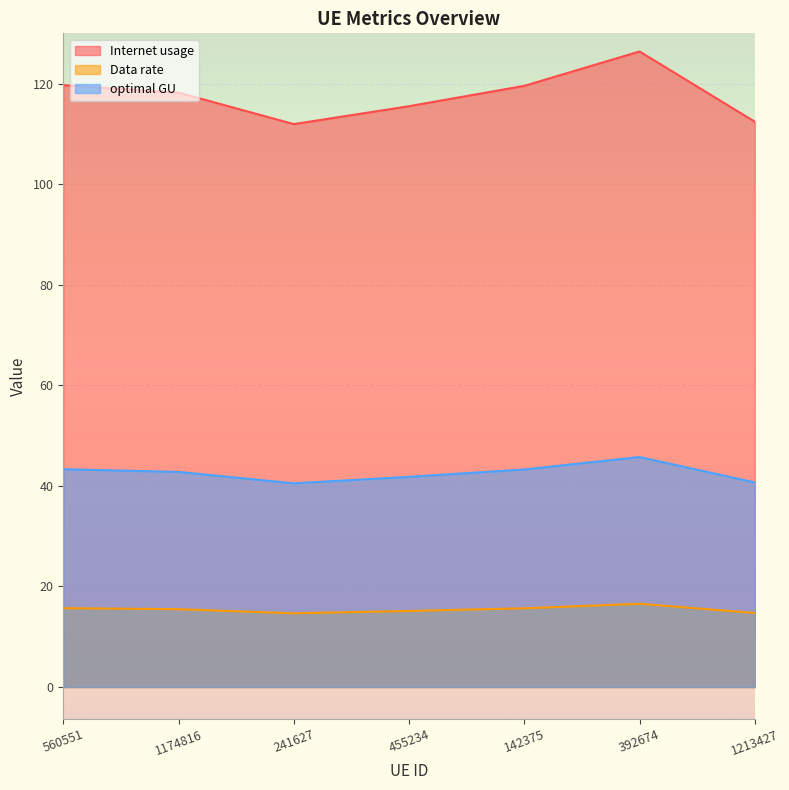

How many data points does each series have?

7